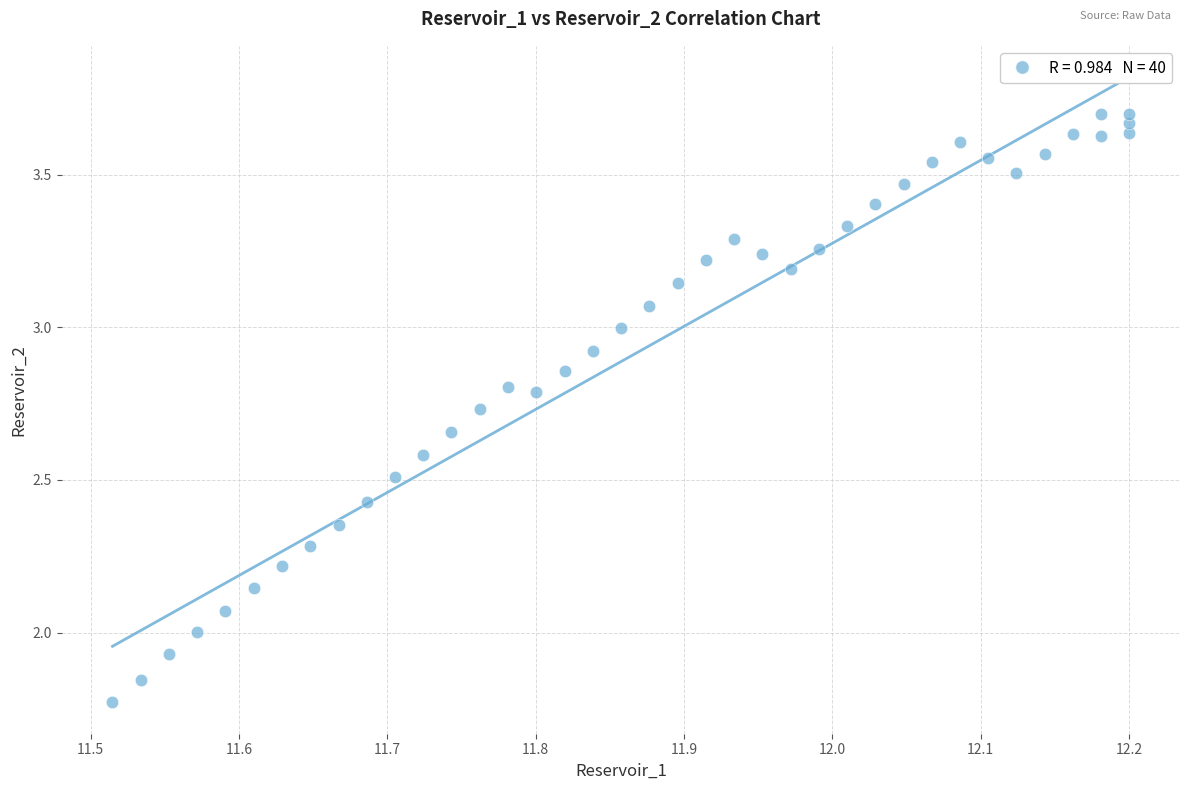

What is the range of X values (max minus min)?

0.7